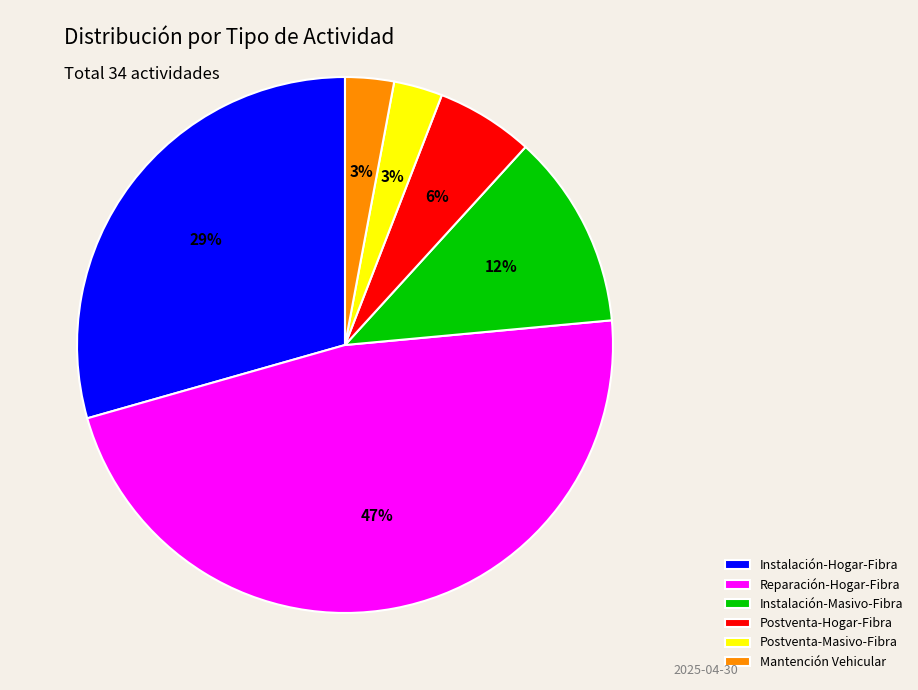

What is the largest slice in the pie chart?

Reparación-Hogar-Fibra